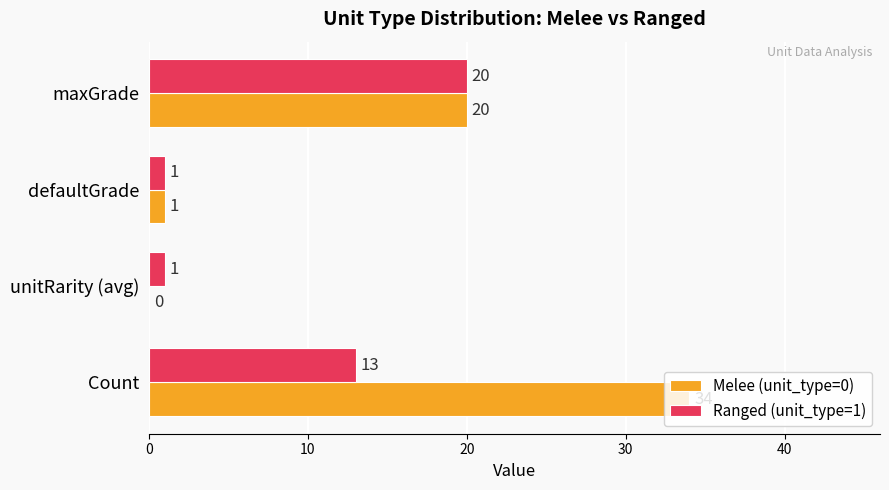

How many Ranged (unit_type=1) values are between 1 and 20?

4